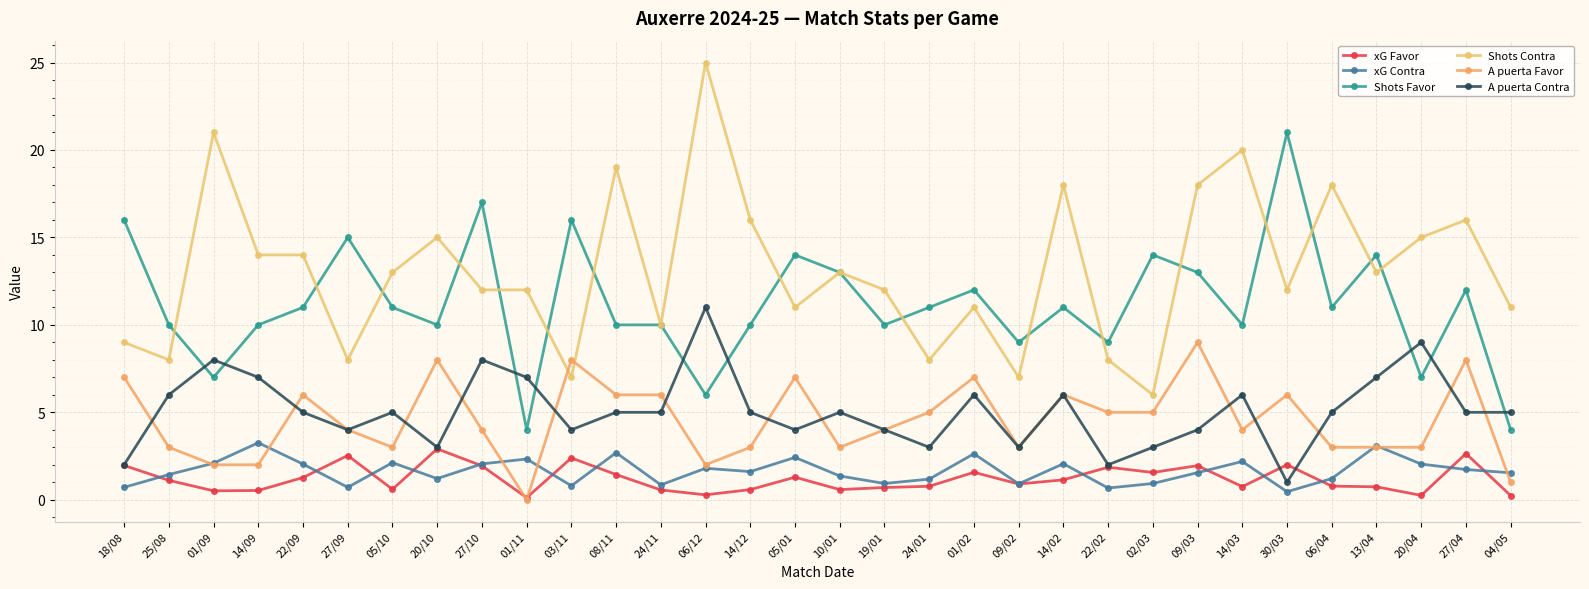

Which label corresponds to the largest value in the chart?

06/12